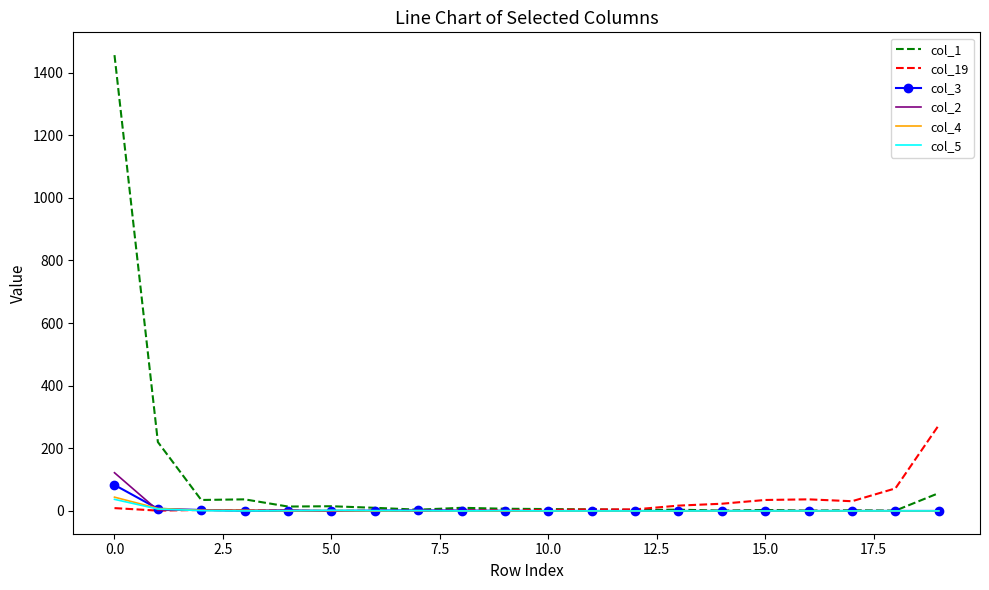

At how many categories does at least one series exceed 377?

1